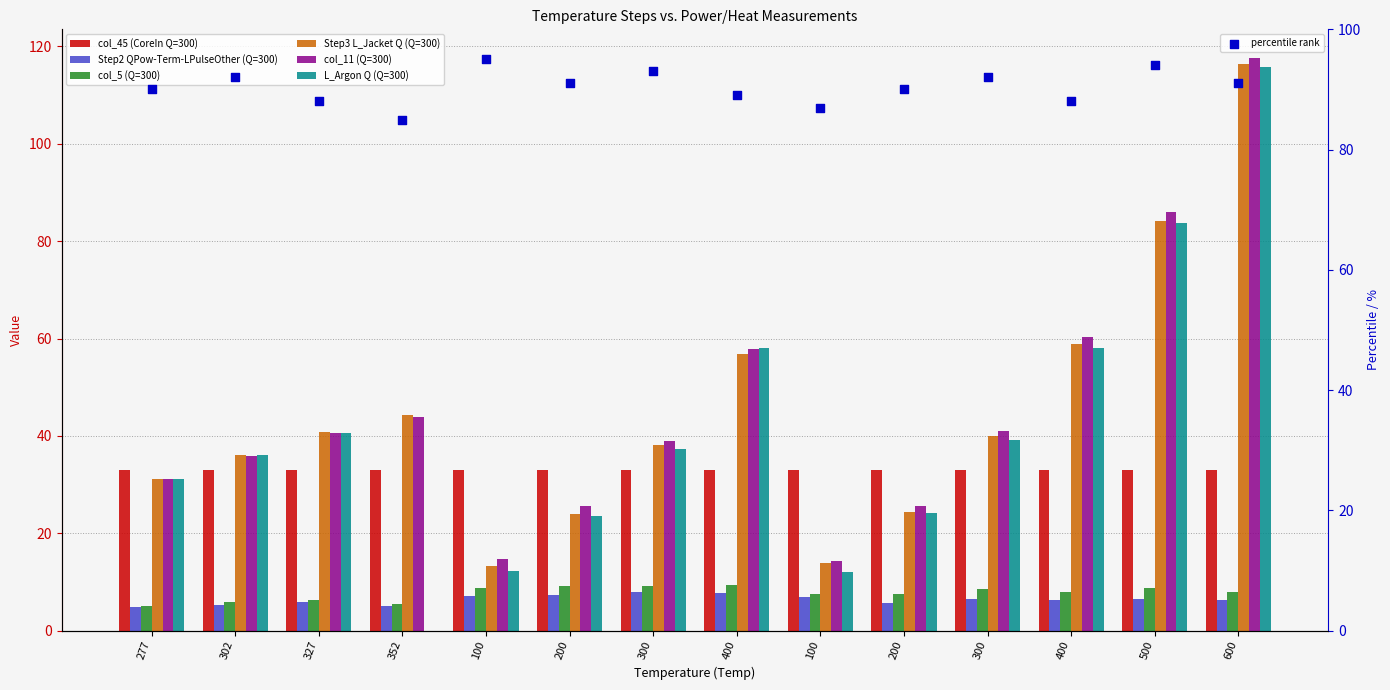

Which series has the largest total across all categories?

col_11 (Q=300)